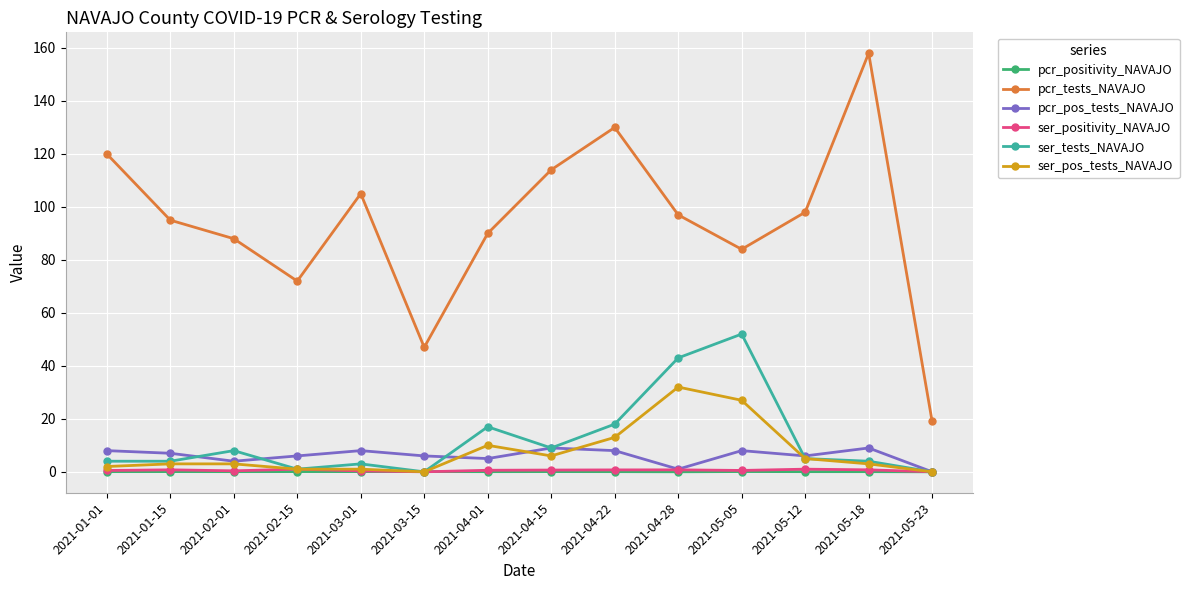

Which series changed the most between 2021-01-01 and 2021-05-12?

pcr_tests_NAVAJO